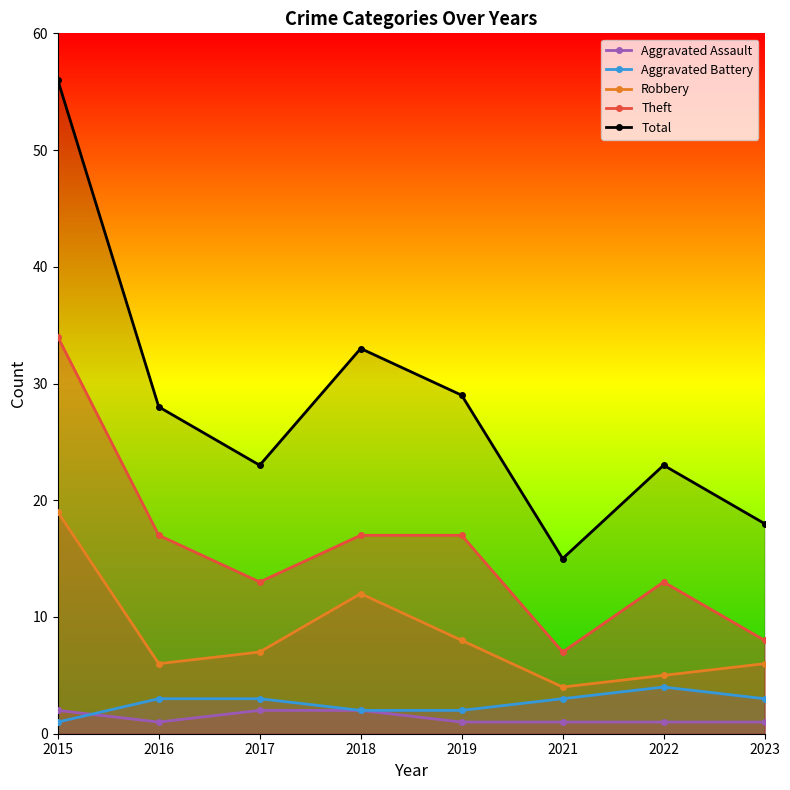

At which label does Robbery first exceed 7?

2015